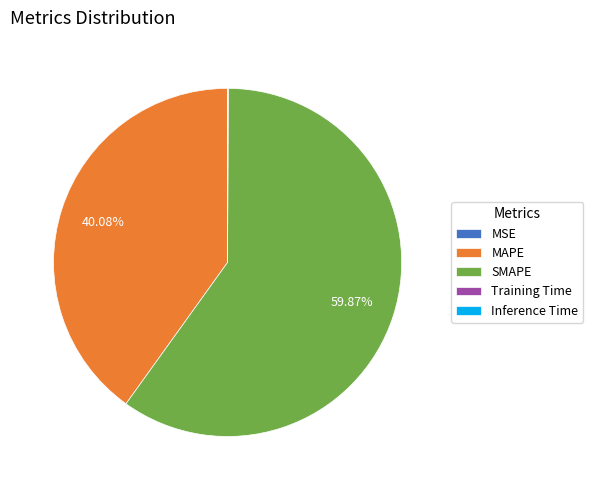

Which category accounts for the majority?

SMAPE